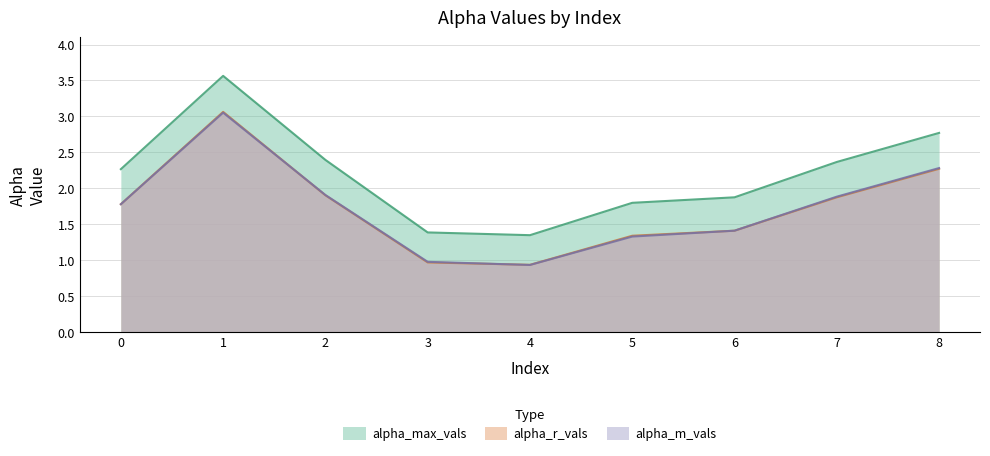

The alpha_max_vals series shows 0.7 at 0. True or false?

False